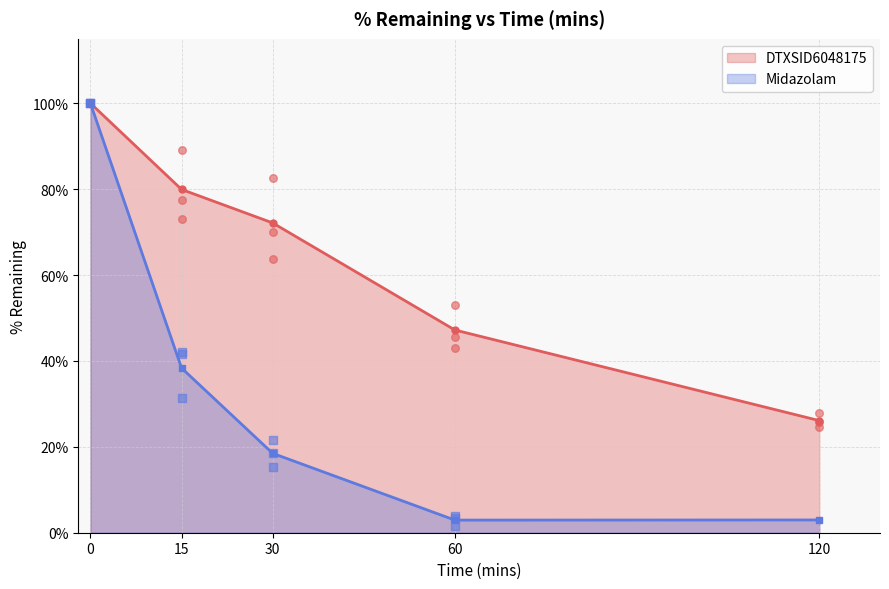

Which series has the largest total across all categories?

DTXSID6048175